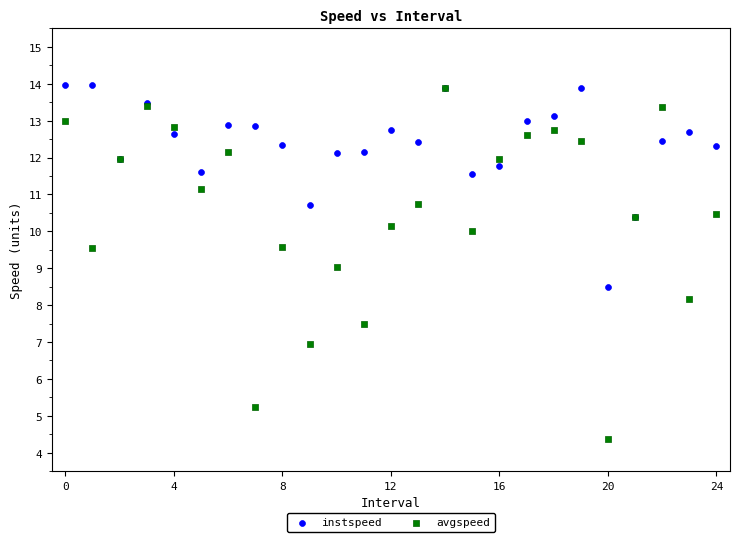

Which series reaches the minimum Y coordinate?

avgspeed